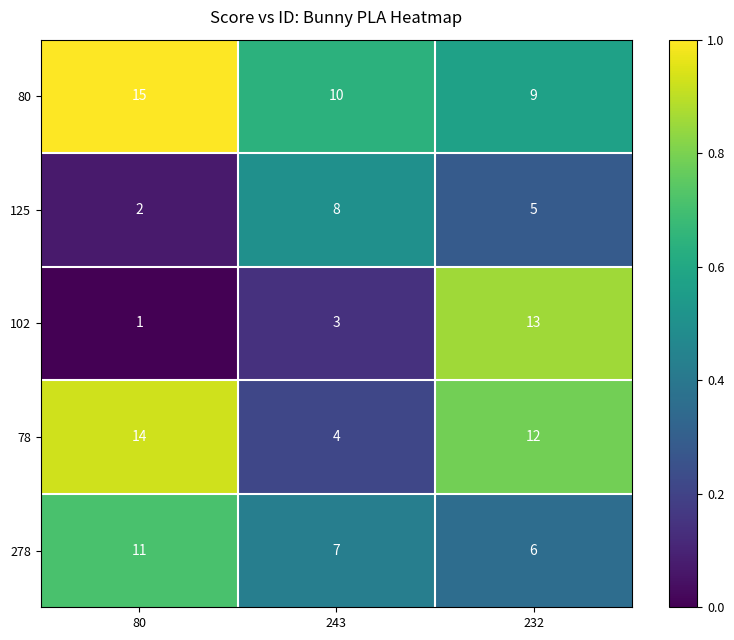

What is the difference between the 78 values at 232 and 243?

8